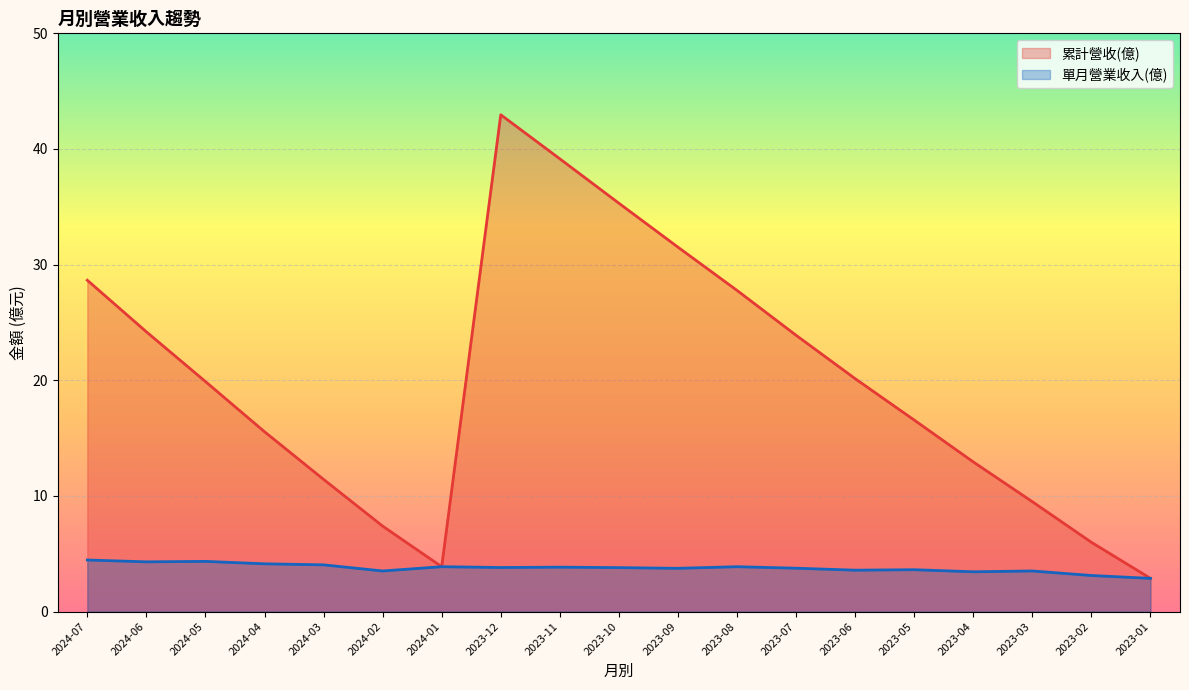

List the series in order of their overall mean, highest first.

累計營收(億), 單月營業收入(億)